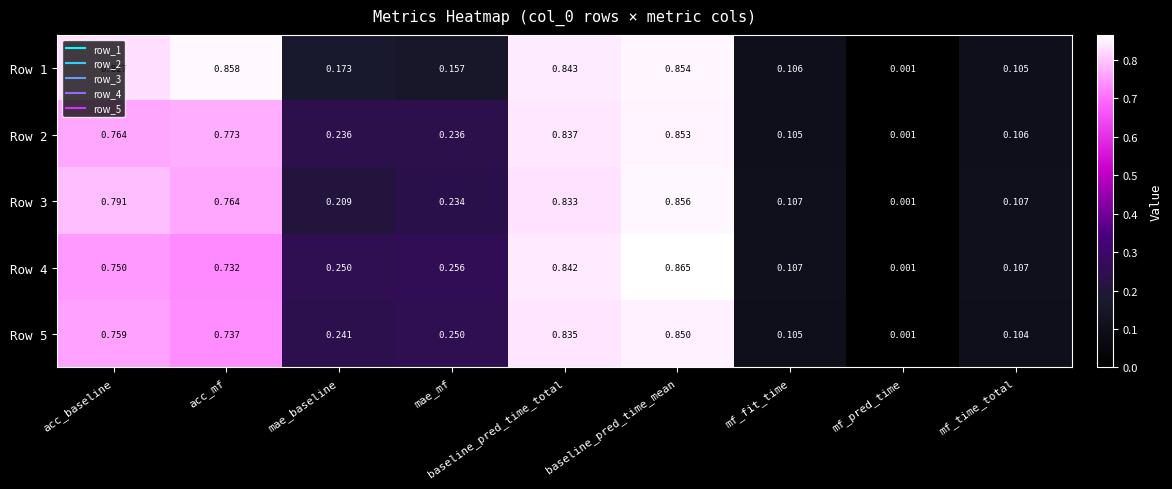

Which category has the lowest value across all series?

mf_pred_time